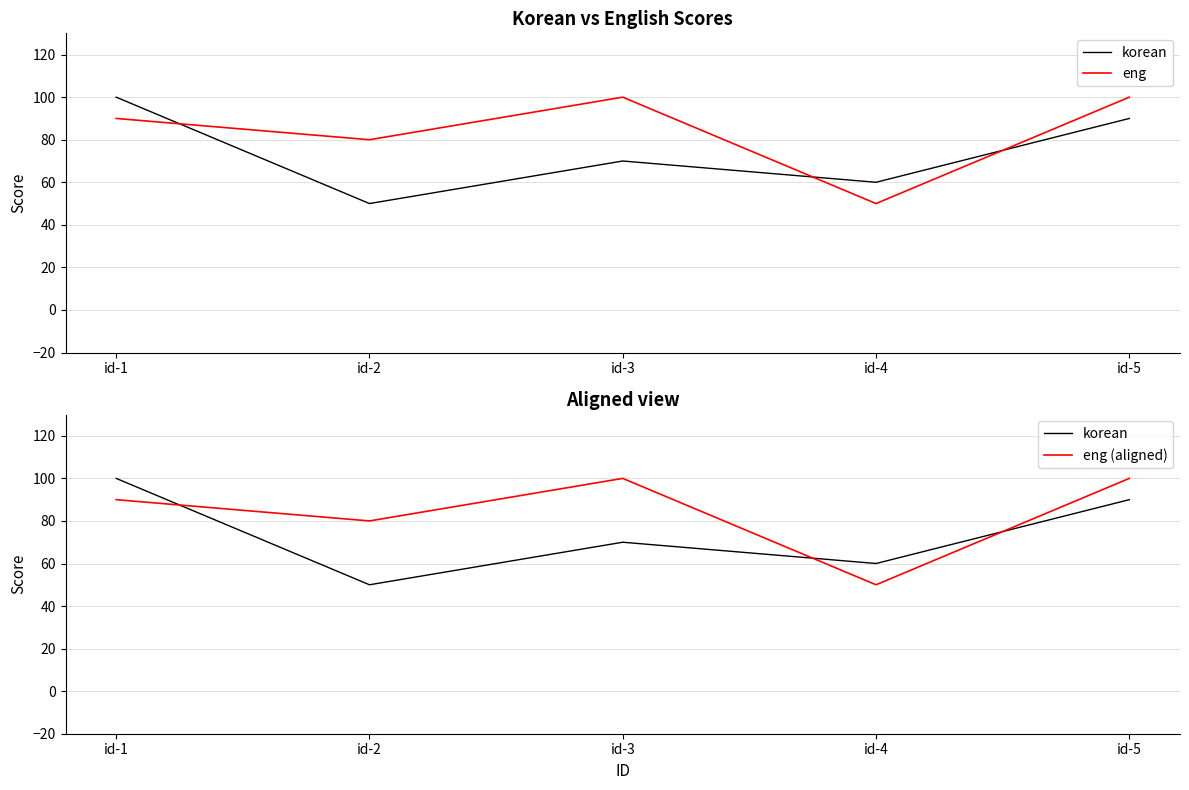

Reading left to right, transcribe all the data shown in this chart.

korean: 100	50	70	60	90
eng: 90	80	100	50	100
eng (aligned): 90	80	100	50	100